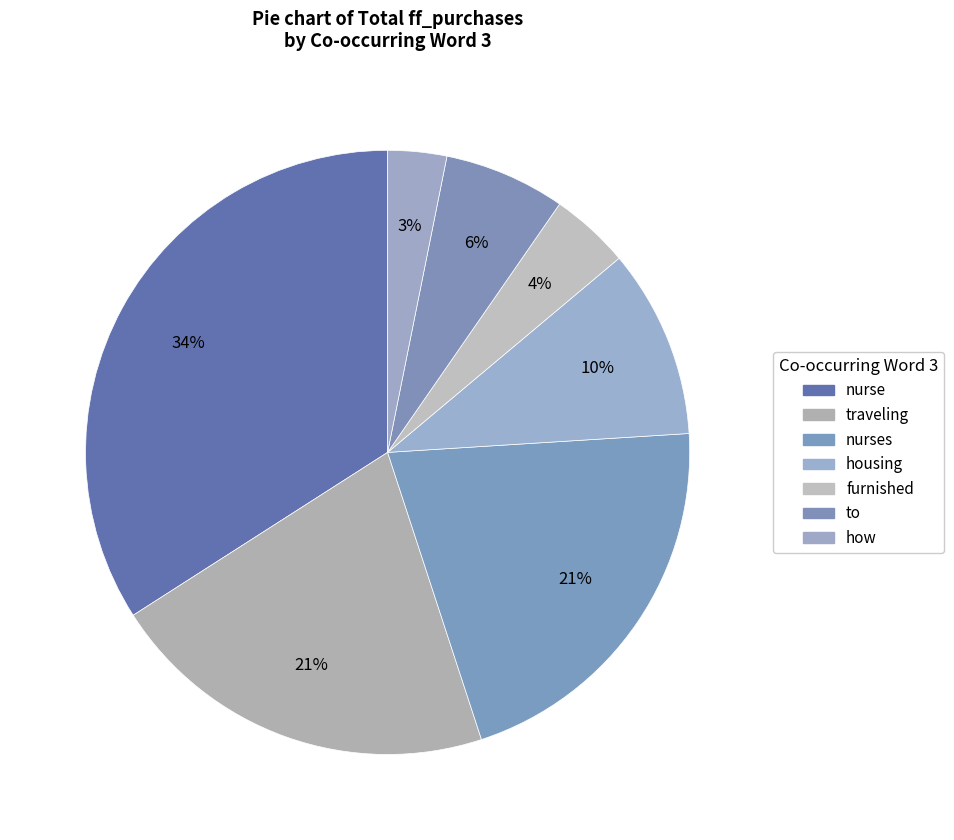

Which slice is the largest?

nurse